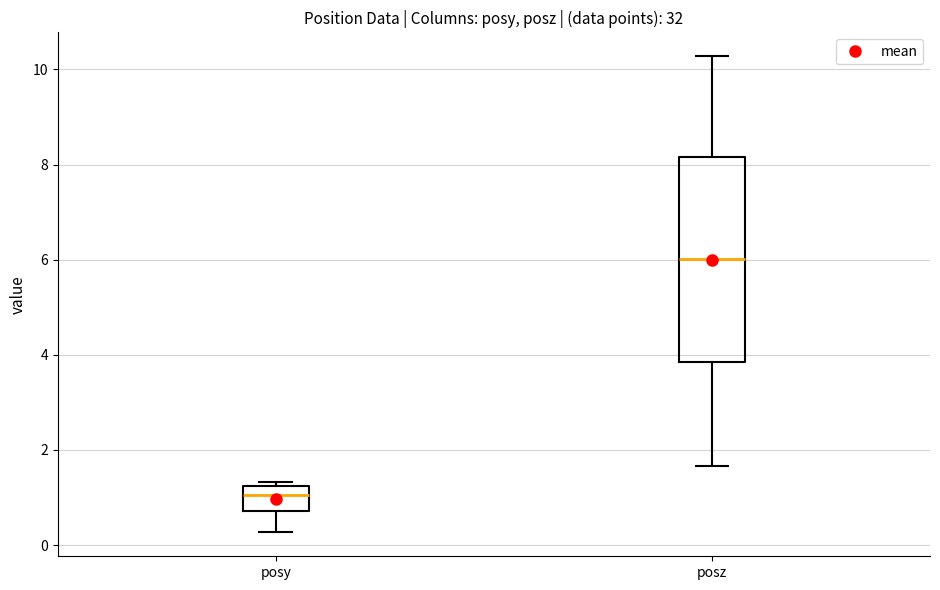

Which box's median line is the lowest?

posy